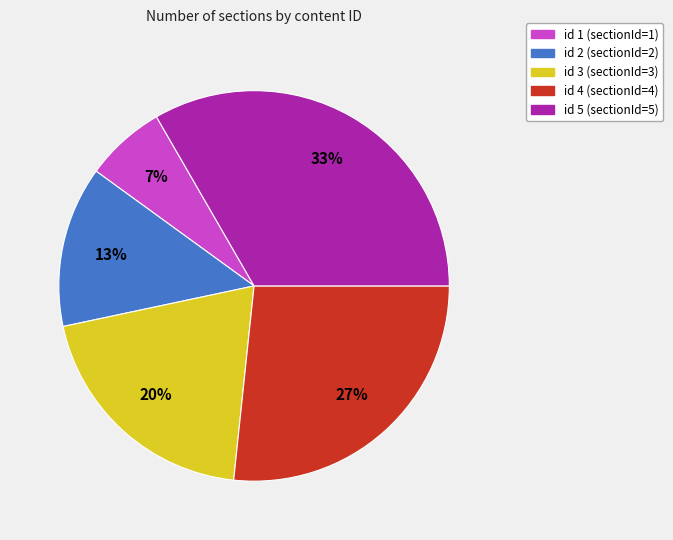

Is it true that id 5 (sectionId=5) is 28% of the pie?

False